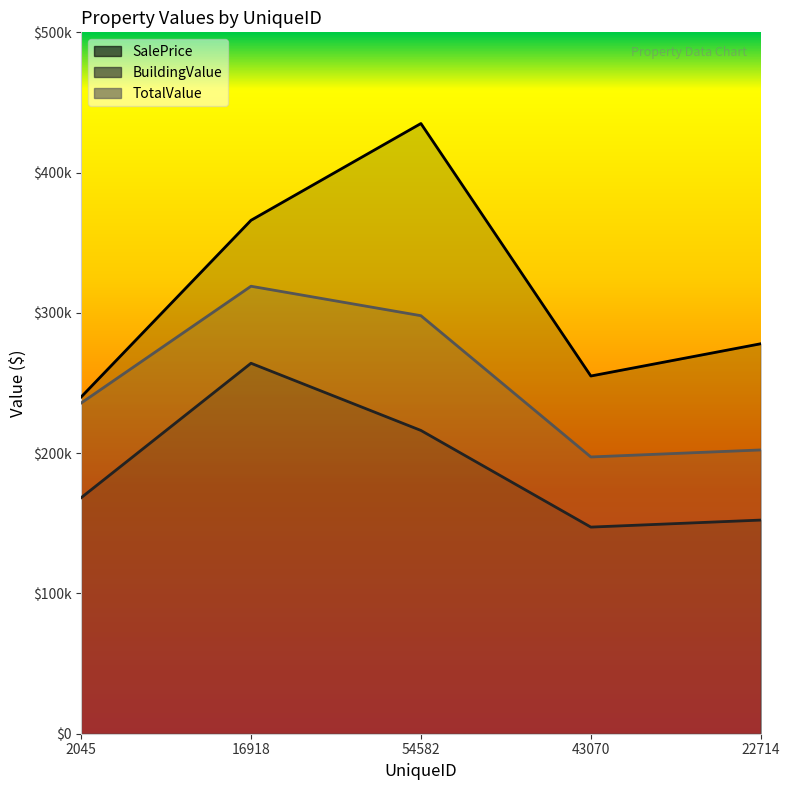

Count the number of categories in the chart.

5